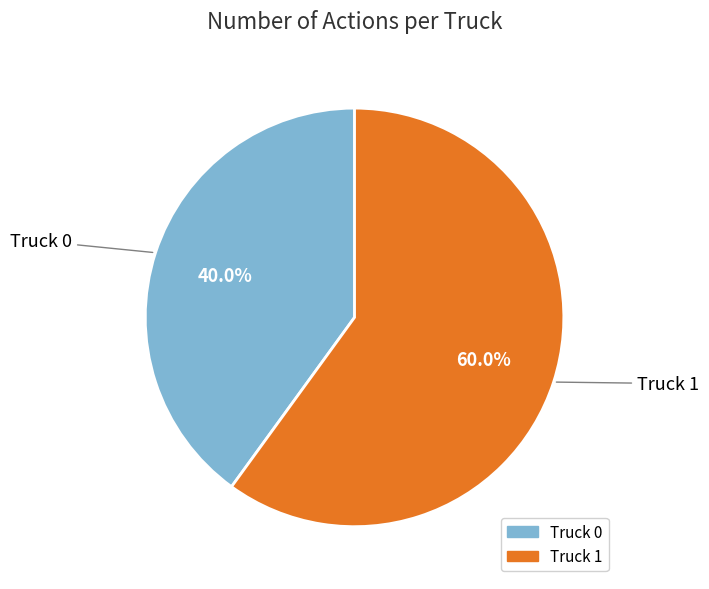

Is it true that Truck 0 is 40% of the pie?

True